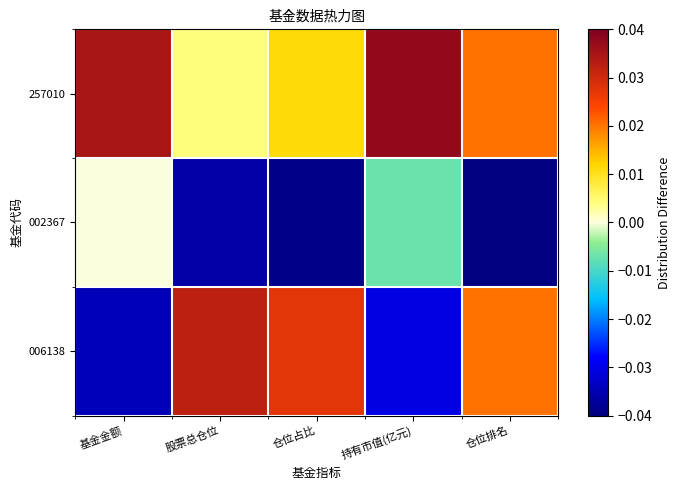

Between 持有市值(亿元) and 仓位排名, which series saw the biggest shift?

006138